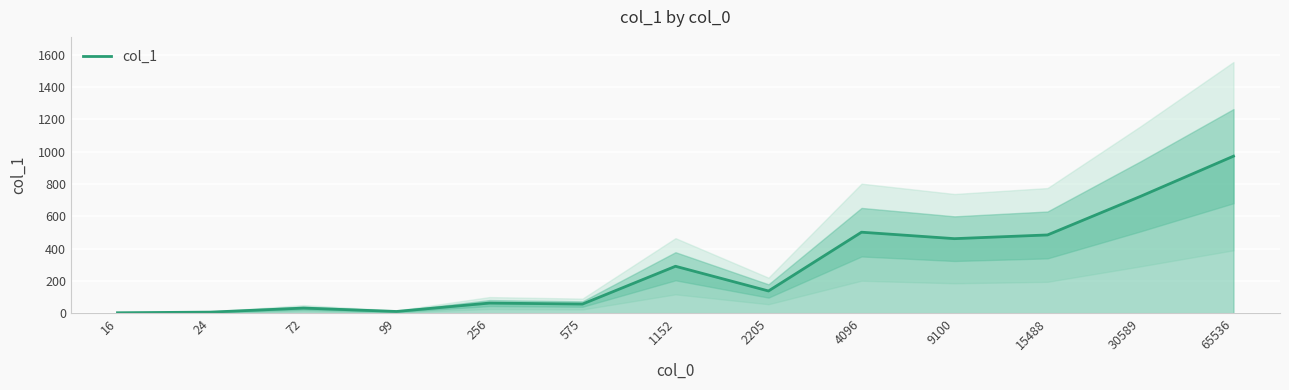

Reading left to right, transcribe all the data shown in this chart.

2	6	31	10	62	56	290	137	501	461	484	723	972